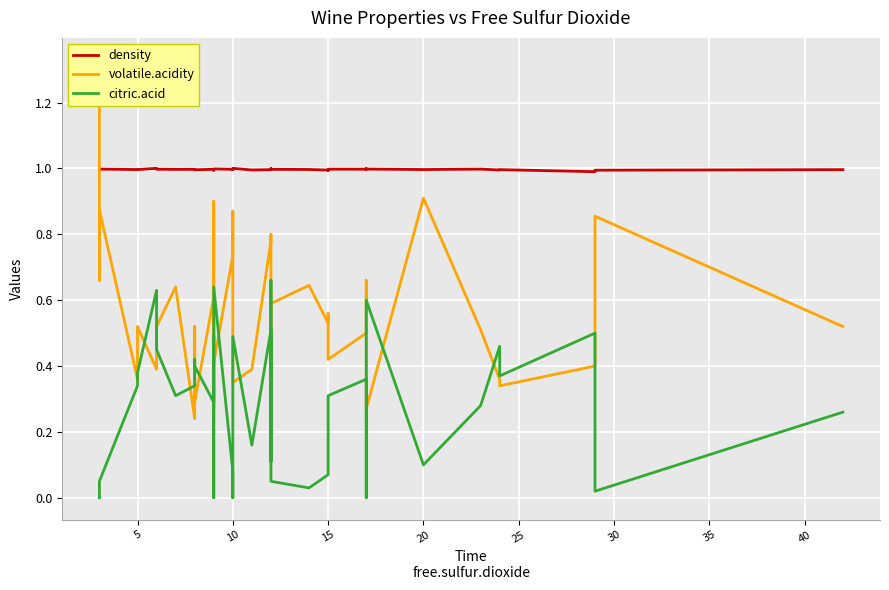

At how many categories does at least one series exceed 0?

40